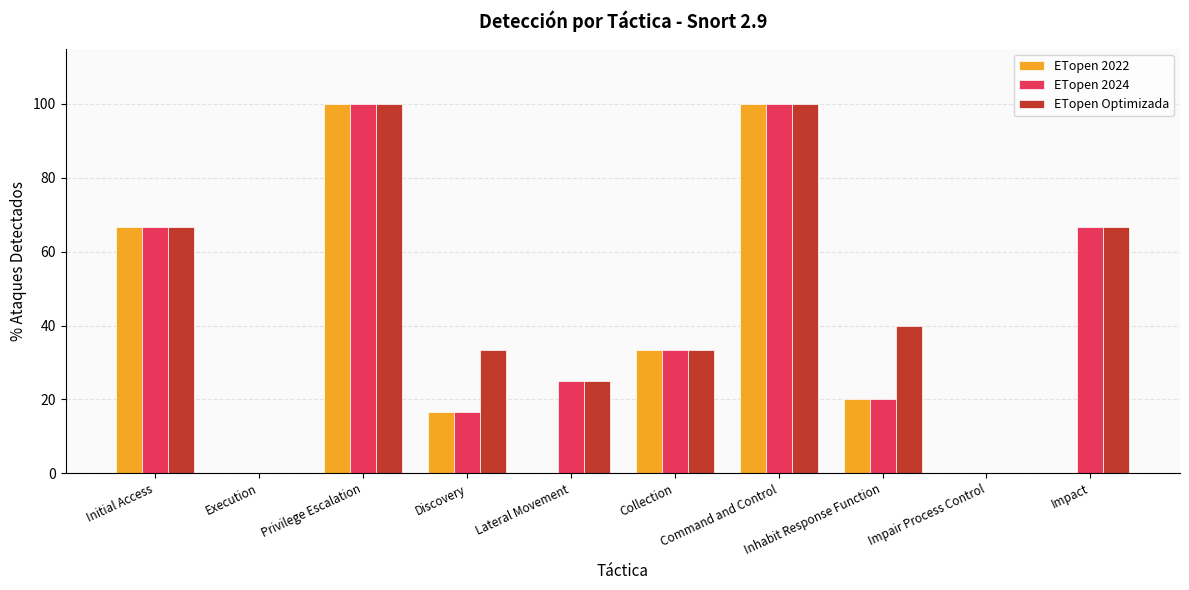

How many distinct data groups are displayed?

3